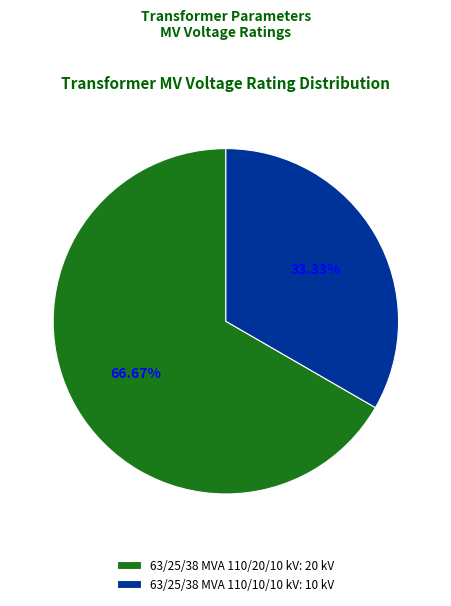

Rank the categories by value from lowest to highest.

63/25/38 MVA 110/10/10 kV, 63/25/38 MVA 110/20/10 kV